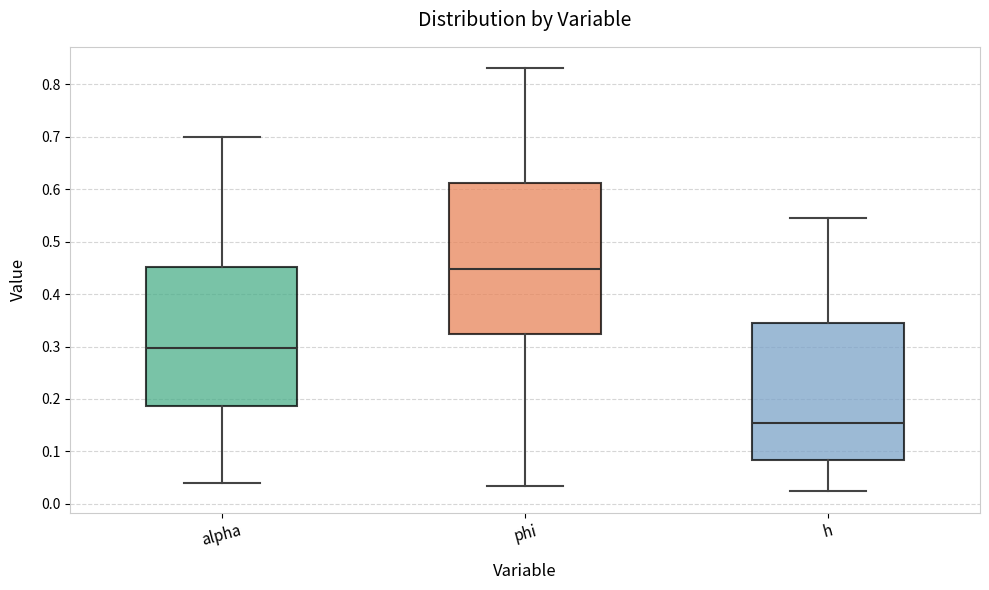

Reading left to right, transcribe this box plot: for each box, give where its median line is, the range the box spans, and where its two whiskers end, as read against the y-axis. The values are not printed on the chart, so give them approximately, as read against the axis.

alpha: median 0.30, box 0.19 to 0.45, whiskers 0.04 to 0.70
phi: median 0.45, box 0.32 to 0.61, whiskers 0.03 to 0.83
h: median 0.15, box 0.08 to 0.34, whiskers 0.02 to 0.54